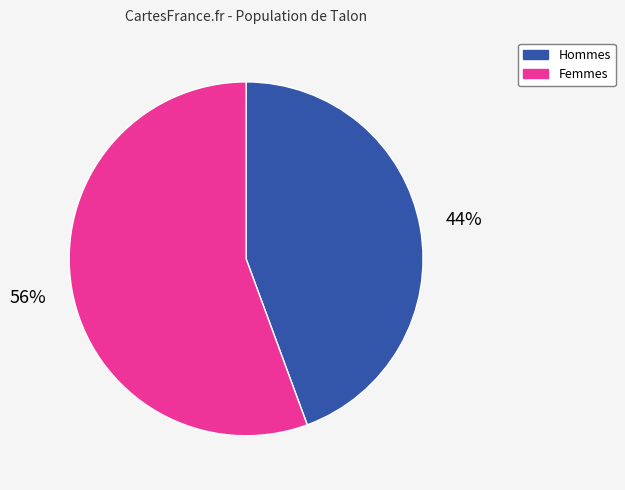

How many segments does this pie chart have?

2